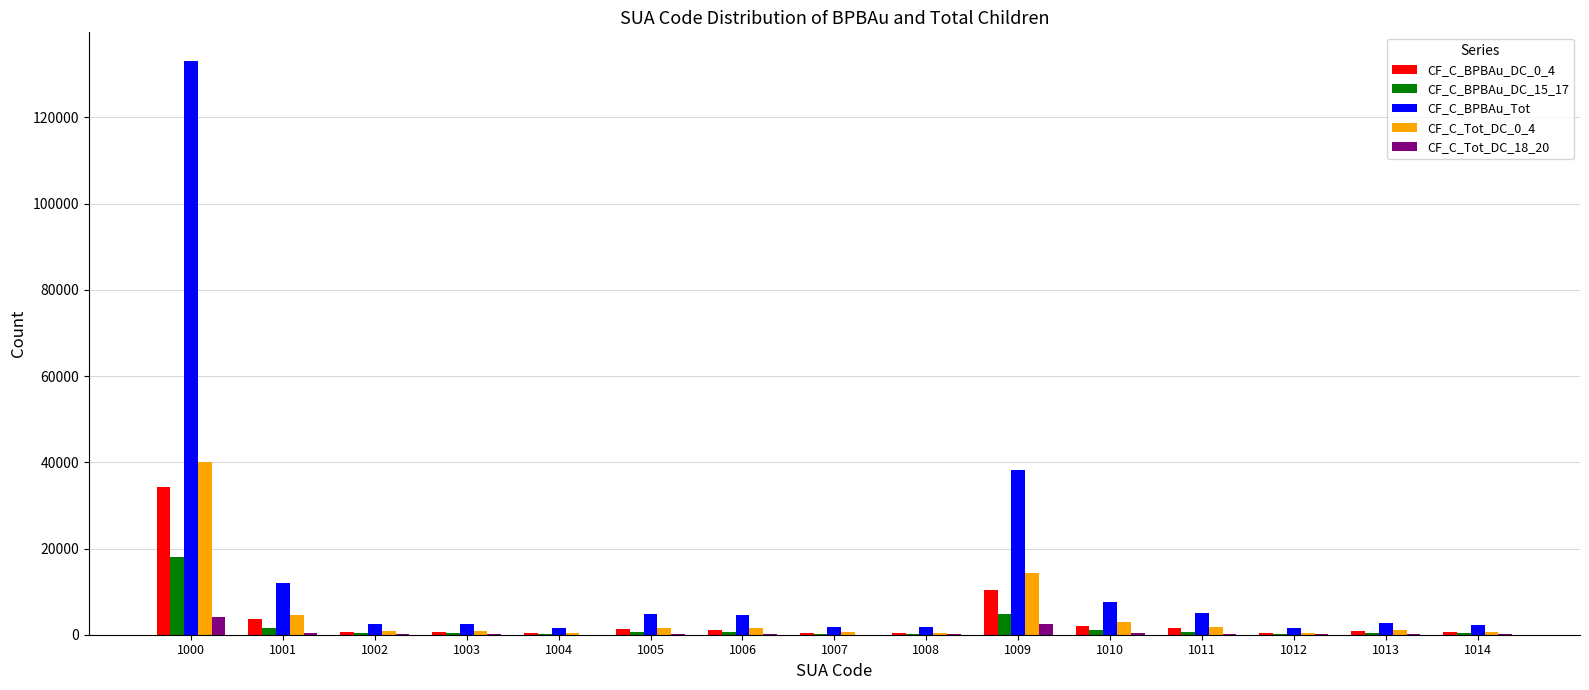

Is the value of CF_C_BPBAu_DC_15_17 at 1009 greater than the value of CF_C_Tot_DC_18_20 at 1007?

Yes